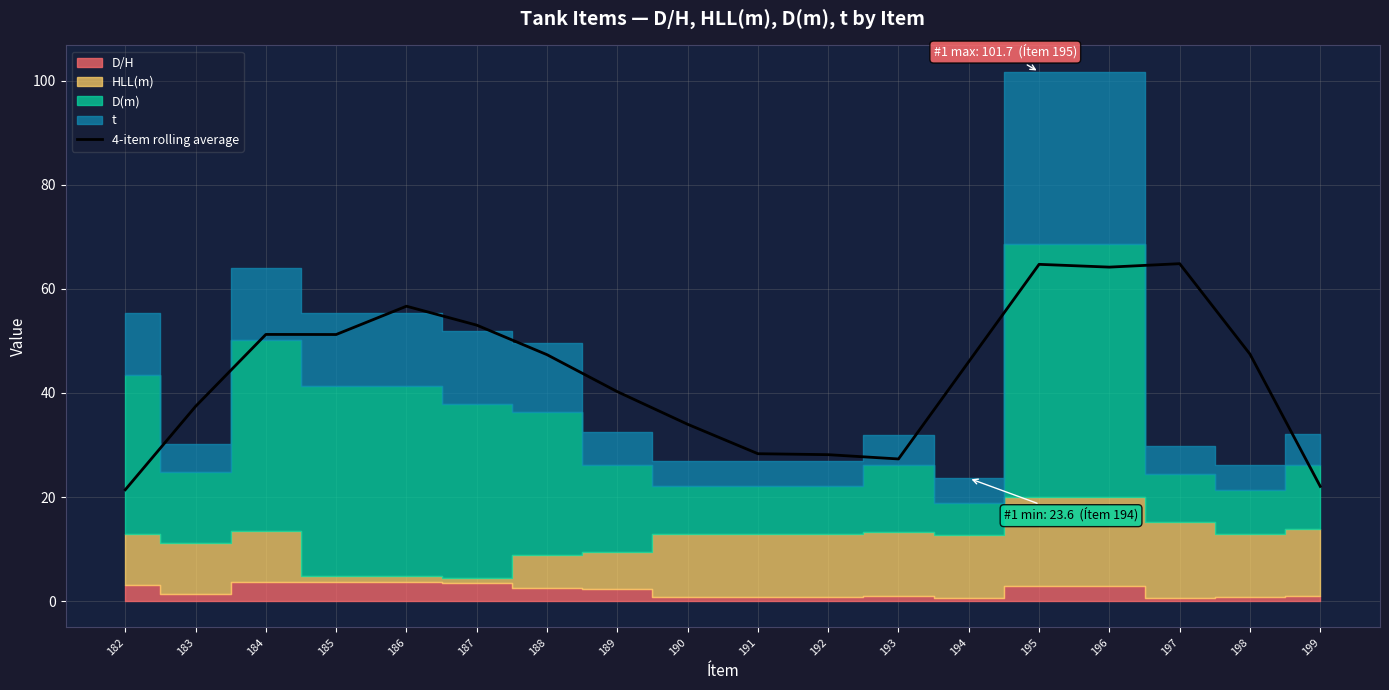

The chart shows a value of 27.6 at 189. True or false?

False